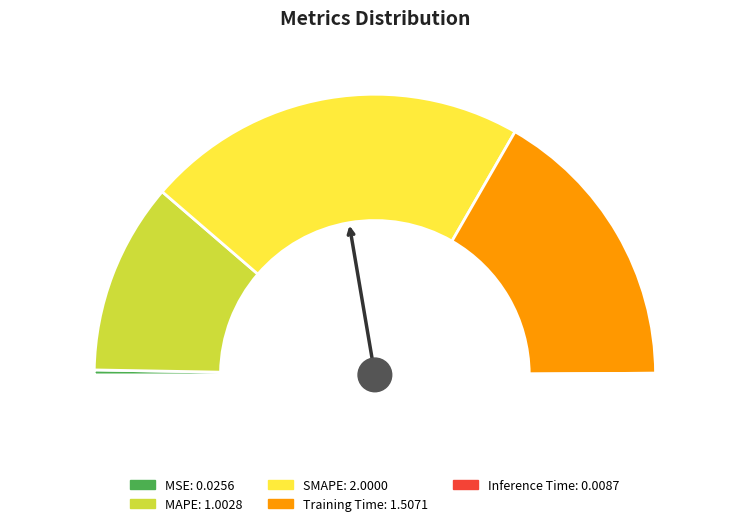

The SMAPE slice represents 55% of the pie. True or false?

False